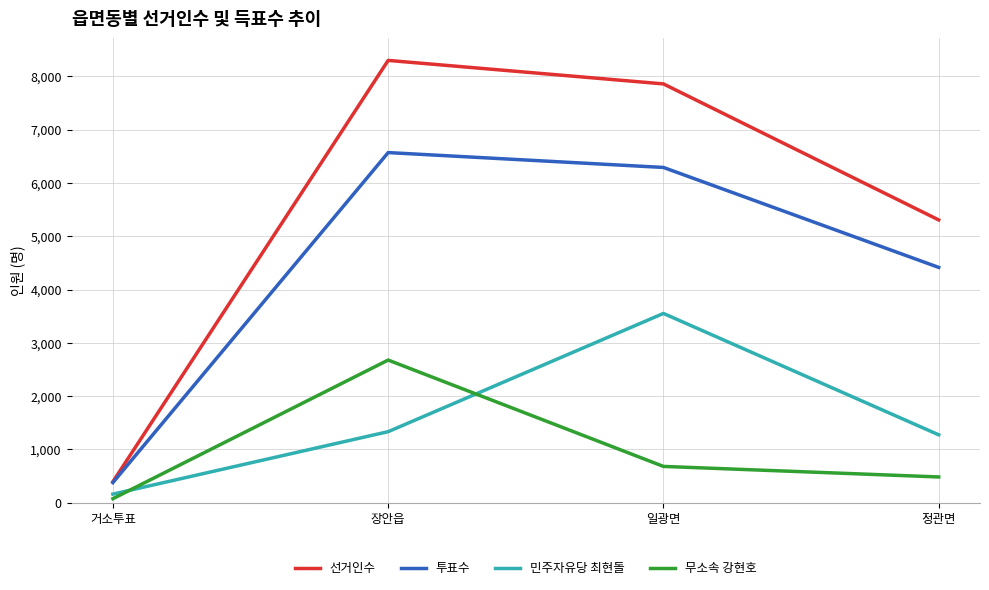

True or false: 무소속 강현호 and 선거인수 intersect in this chart.

False